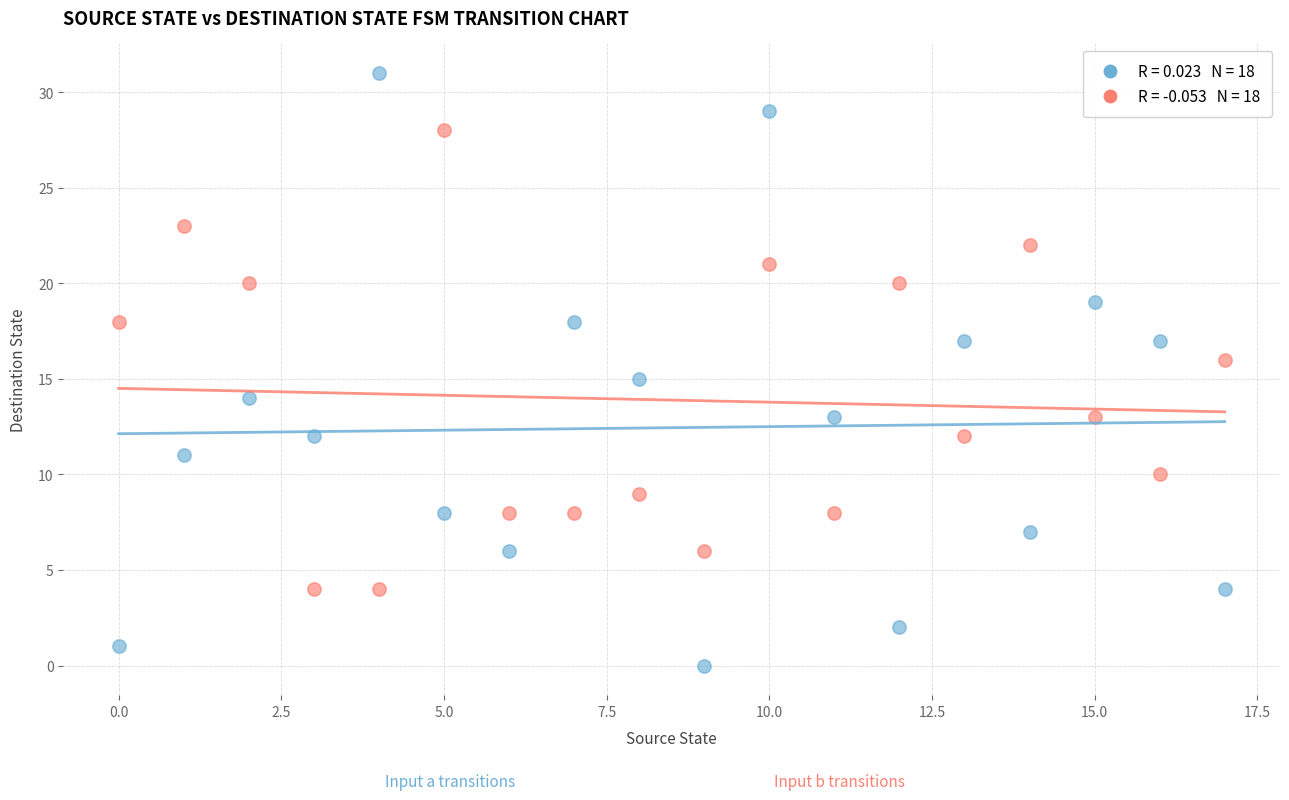

Across all data points, what is the range of Y values (max minus min)?

31